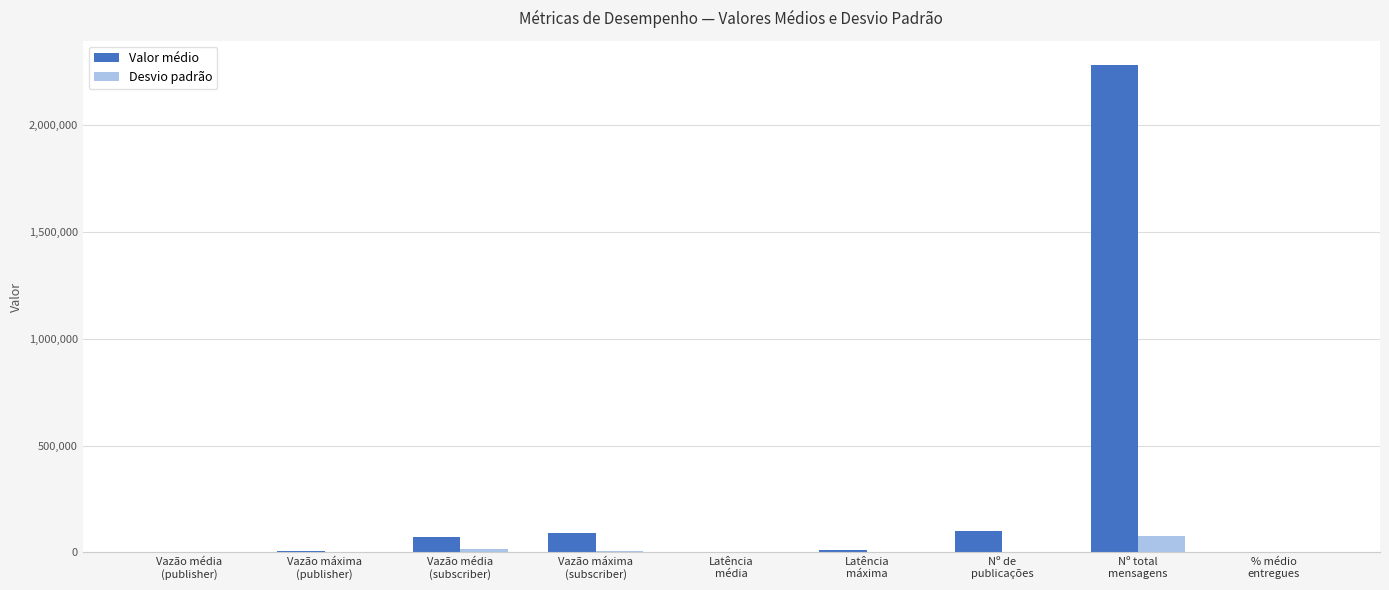

What is the maximum value shown in the chart?

2281443.7